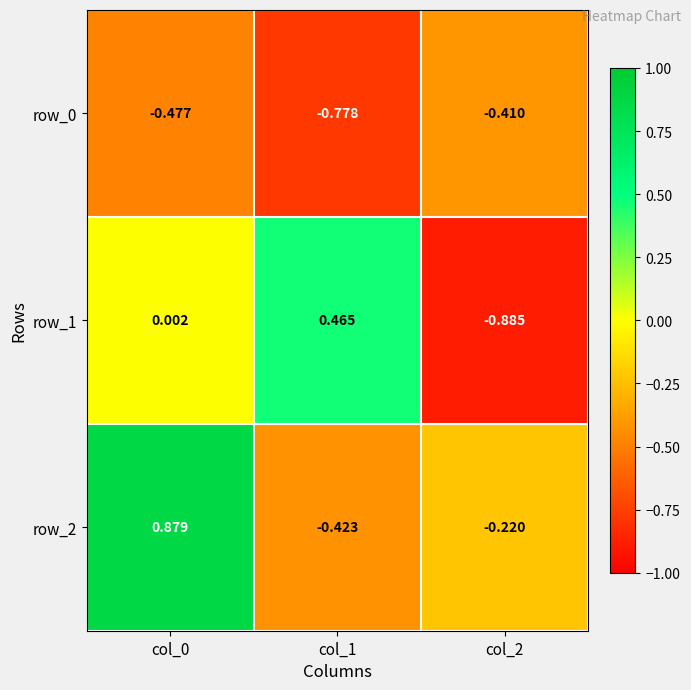

Is the value of row_2 at col_2 greater than the value of row_0 at col_1?

Yes